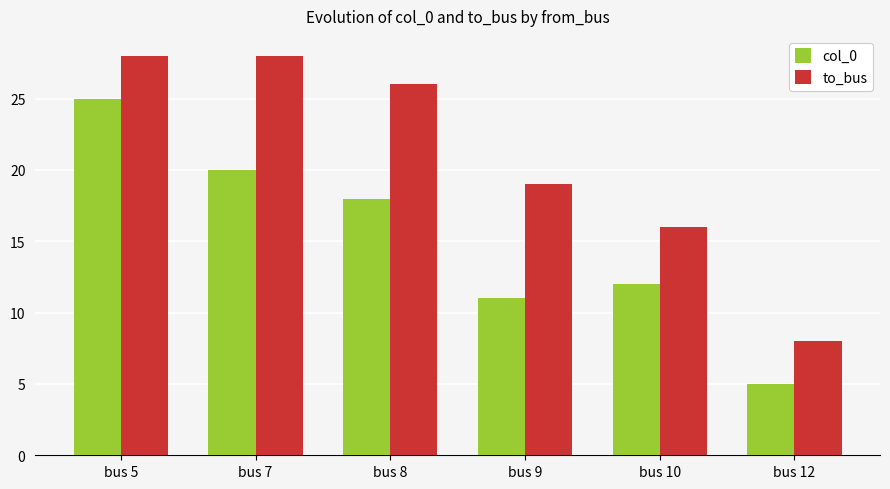

What is the highest value of the col_0 series?

25